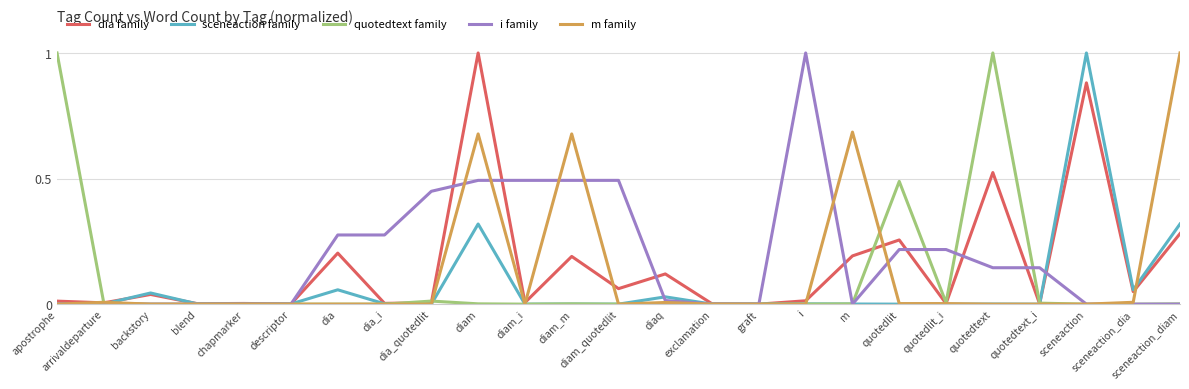

True or false: sceneaction family has a value of 0.7 at chapmarker.

False